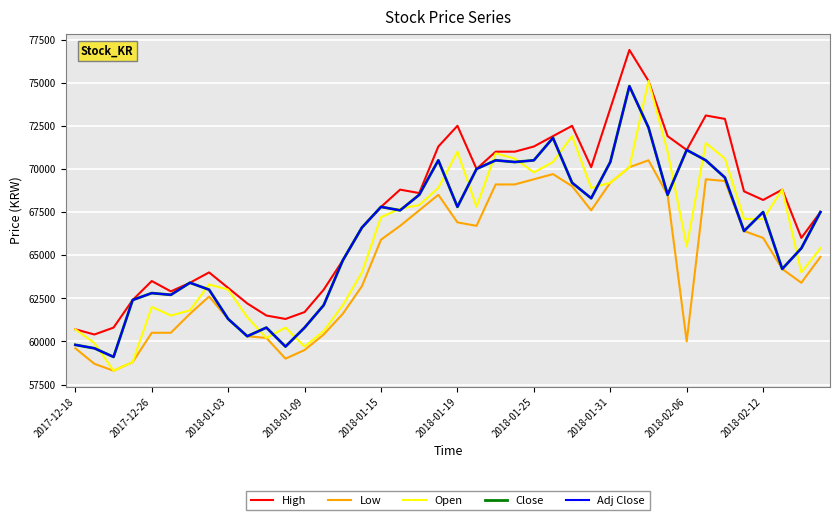

Is this an area chart (filled region under the line)?

No